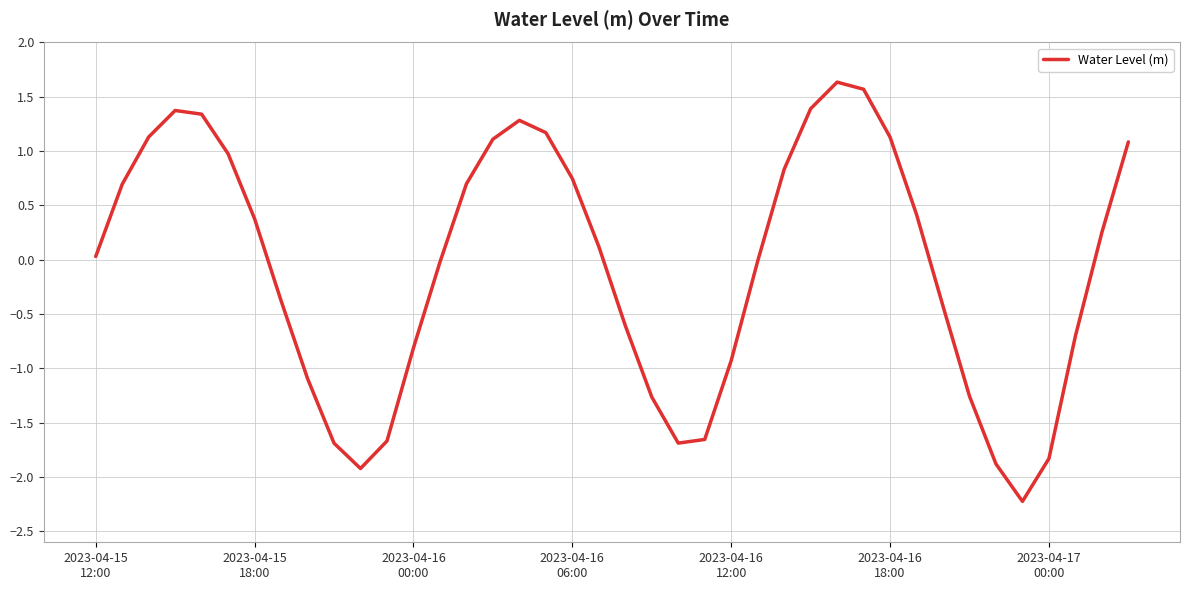

What is the difference between the maximum and minimum values?

3.9